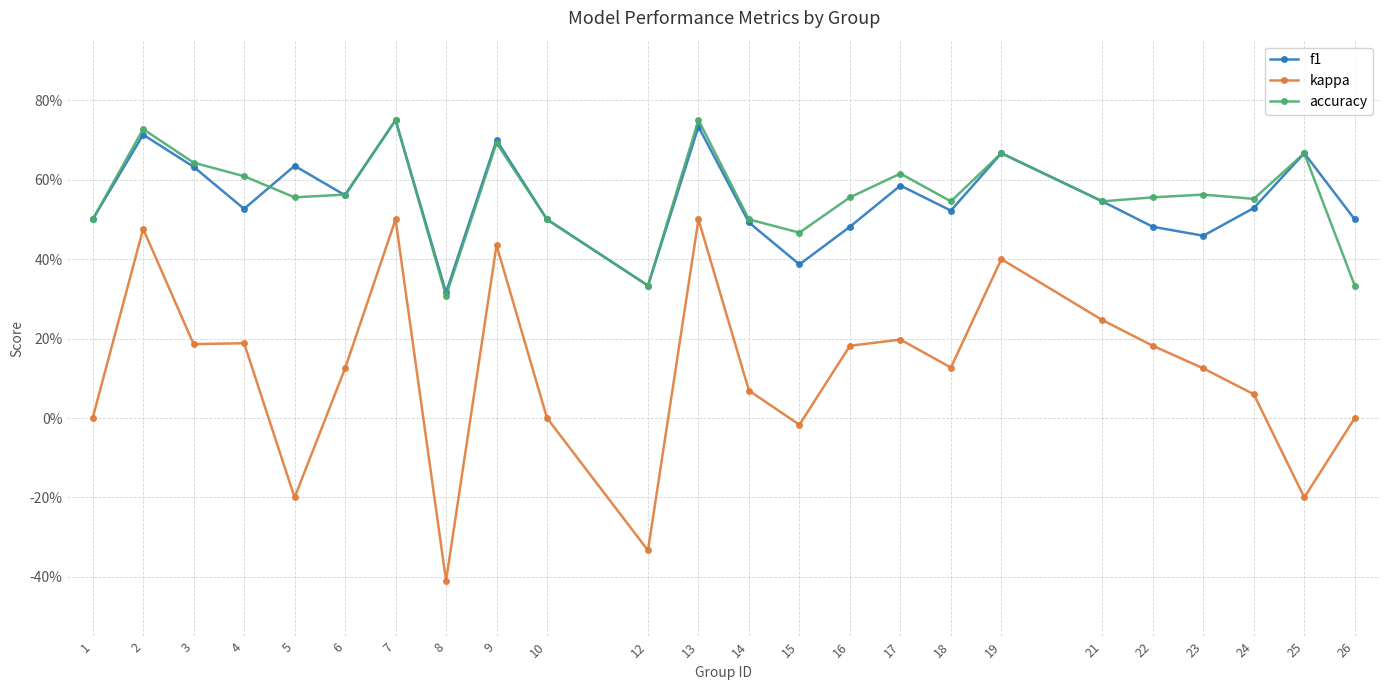

What are all the series names shown in the legend?

f1, kappa, accuracy